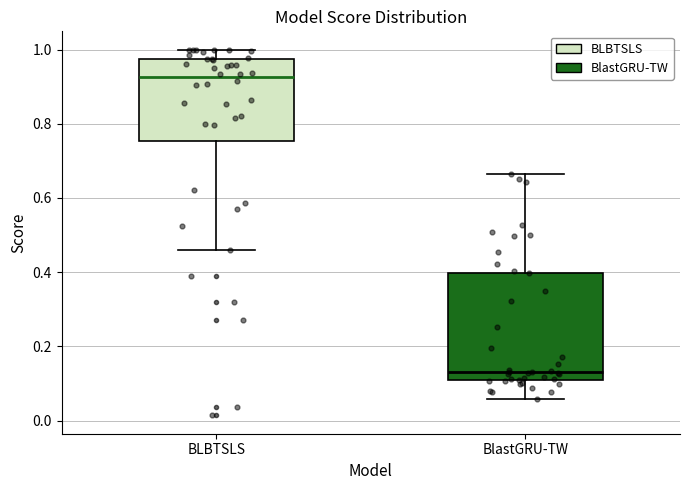

Where does the median line of the box for BlastGRU-TW sit on the y-axis? The values are not printed on the chart, so give them approximately, as read against the axis.

0.12